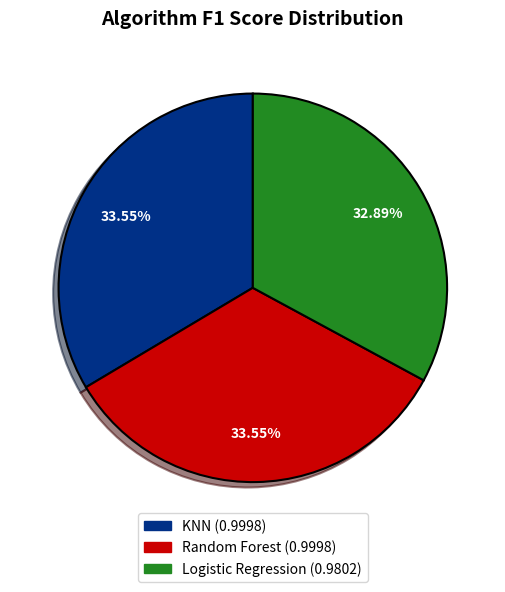

The Logistic Regression slice represents 33% of the pie. True or false?

True